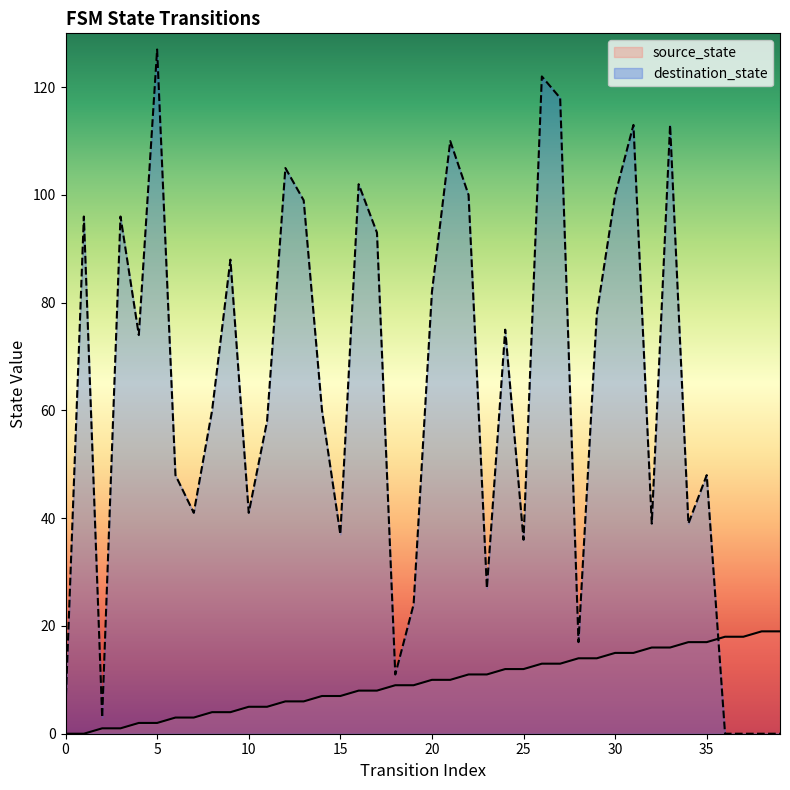

List the labels in order of destination_state value, smallest first.

36, 37, 38, 39, 2, 0, 18, 28, 19, 23, 25, 15, 32, 34, 7, 10, 6, 35, 11, 8, 14, 4, 24, 29, 20, 9, 17, 1, 3, 13, 22, 30, 16, 12, 21, 31, 33, 27, 26, 5